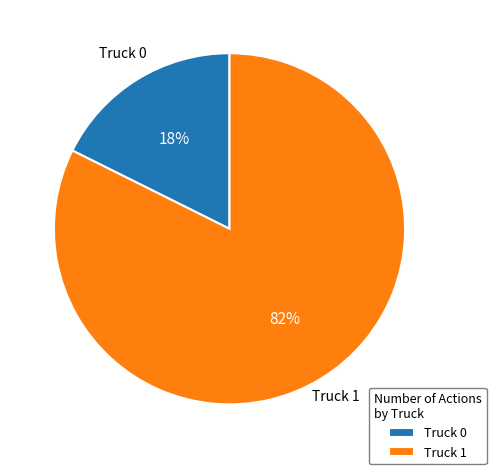

To the nearest percent, what is the combined percentage of Truck 0 and Truck 1?

100%